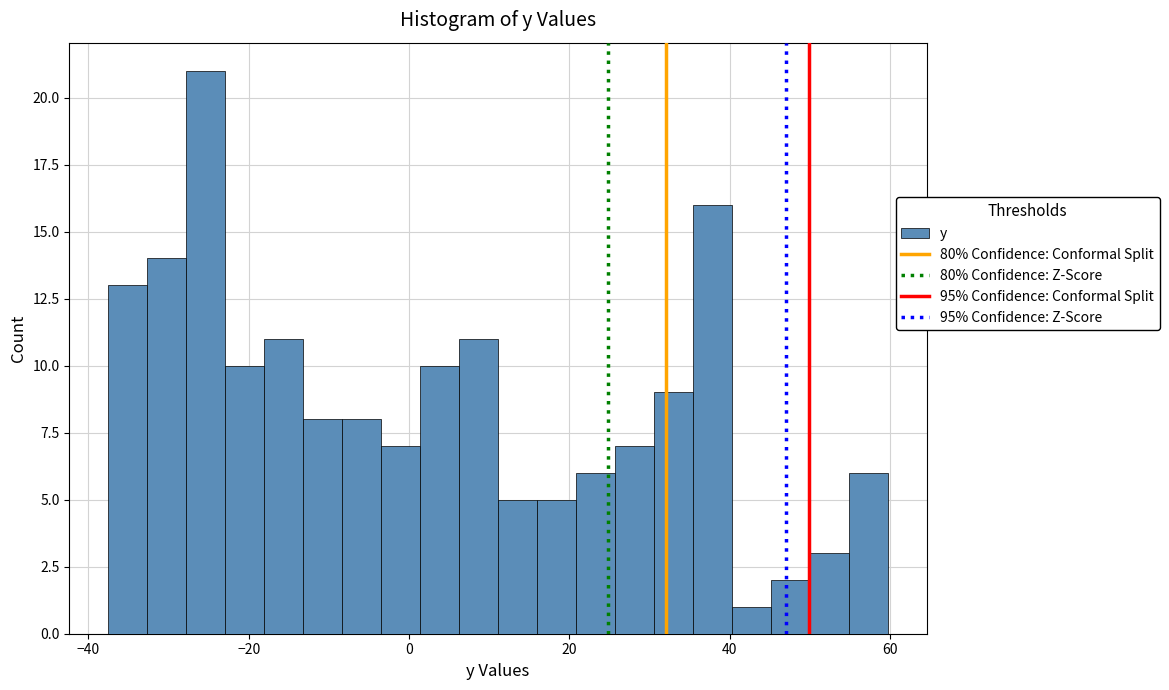

Read against the x-axis, roughly where is the centre of the tallest bar?

-26